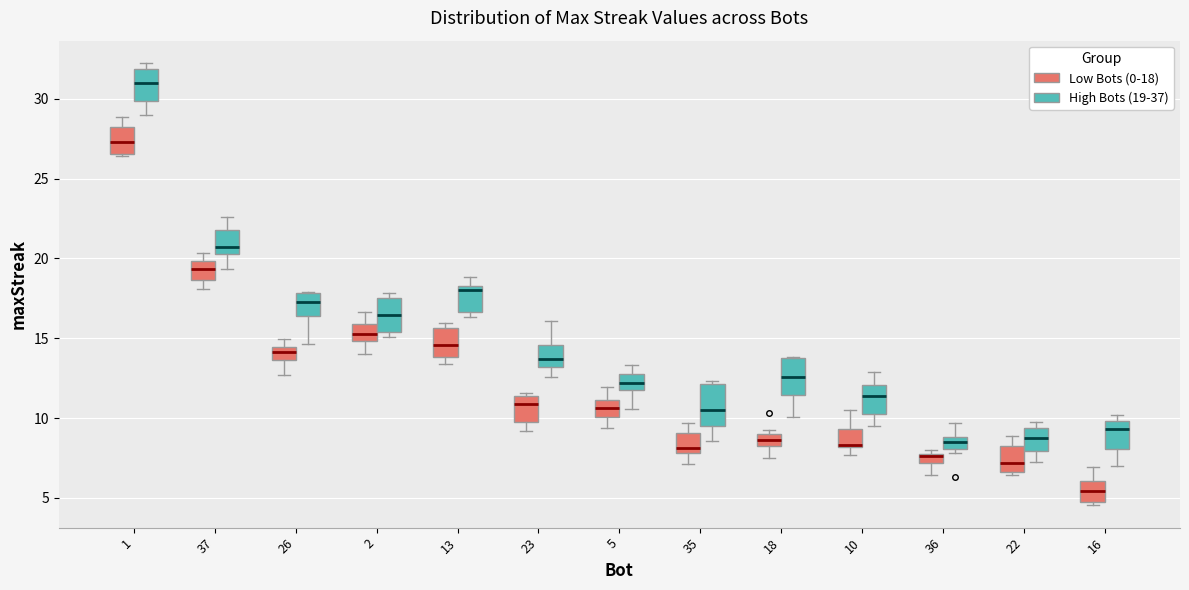

Which box has the highest median line?

1 (High Bots (19-37))